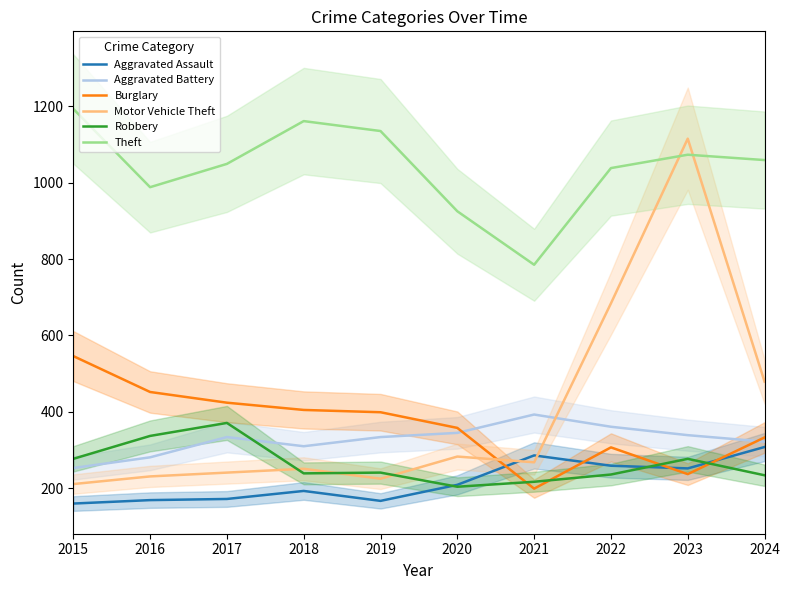

Reading right to left, extract all data points from this chart.

Aggravated Assault: 2024=308	2023=252	2022=259	2021=286	2020=209	2019=167	2018=193	2017=172	2016=169	2015=160
Aggravated Battery: 2024=322	2023=339	2022=361	2021=393	2020=345	2019=334	2018=310	2017=334	2016=281	2015=253
Burglary: 2024=333	2023=237	2022=307	2021=199	2020=358	2019=399	2018=405	2017=424	2016=452	2015=546
Motor Vehicle Theft: 2024=479	2023=1115	2022=684	2021=268	2020=283	2019=225	2018=251	2017=241	2016=231	2015=211
Robbery: 2024=234	2023=277	2022=236	2021=217	2020=204	2019=241	2018=239	2017=371	2016=337	2015=277
Theft: 2024=1059	2023=1073	2022=1038	2021=785	2020=925	2019=1135	2018=1161	2017=1049	2016=988	2015=1193